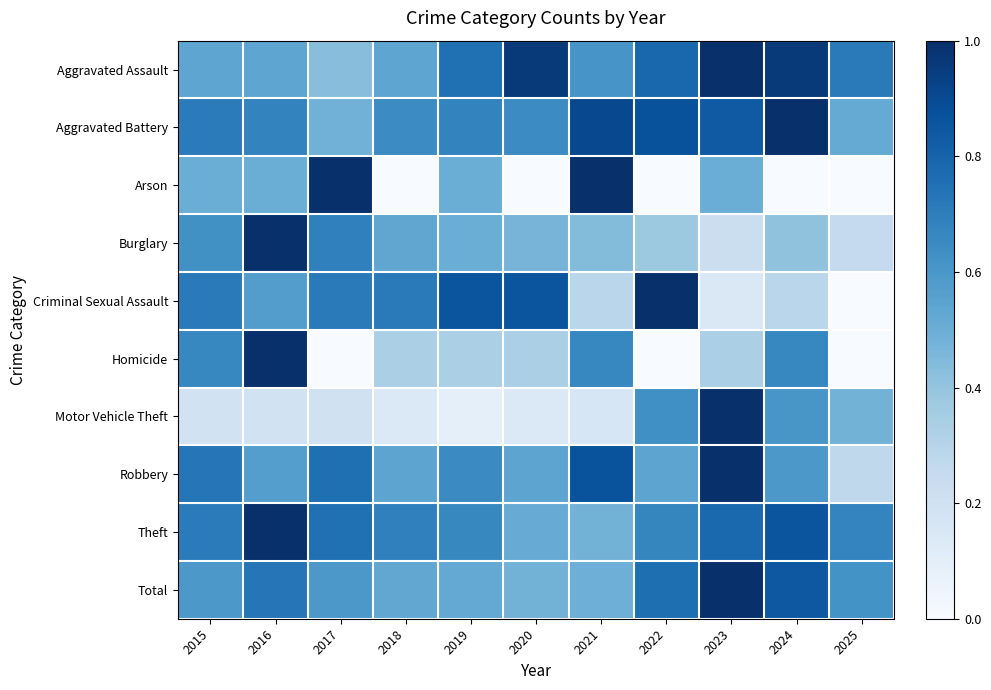

What is the spread (max minus min) of values at 2019?

0.8